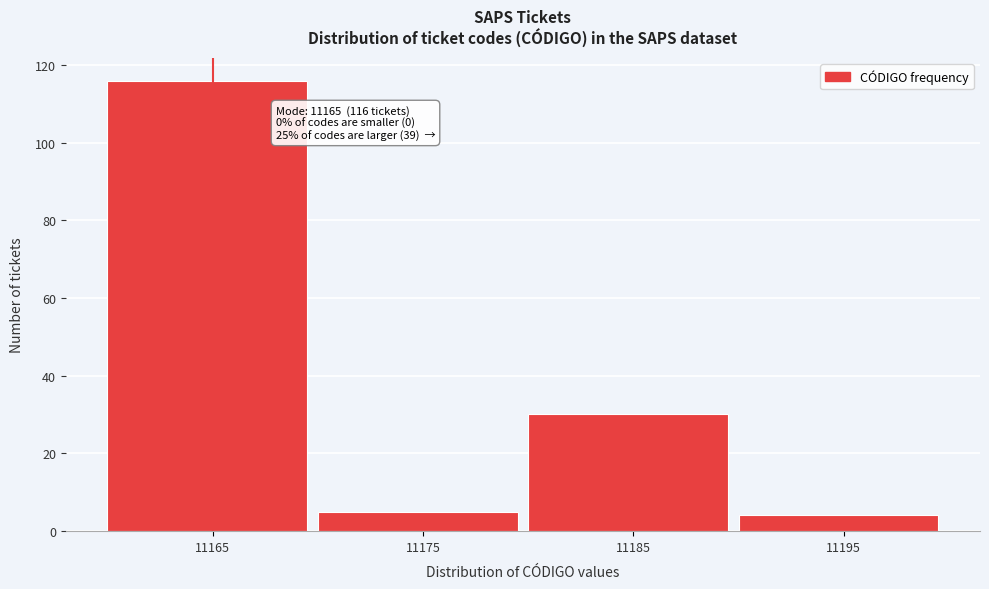

Over which range of the x-axis is the bar tallest?

11160 to 11170